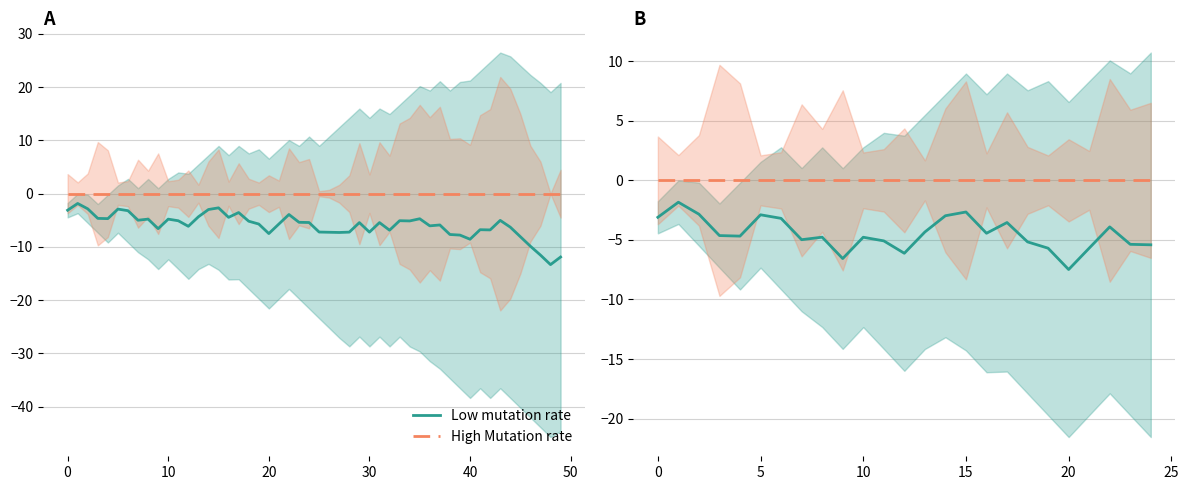

The value of Low mutation rate at 11 is -8.1. True or false?

False